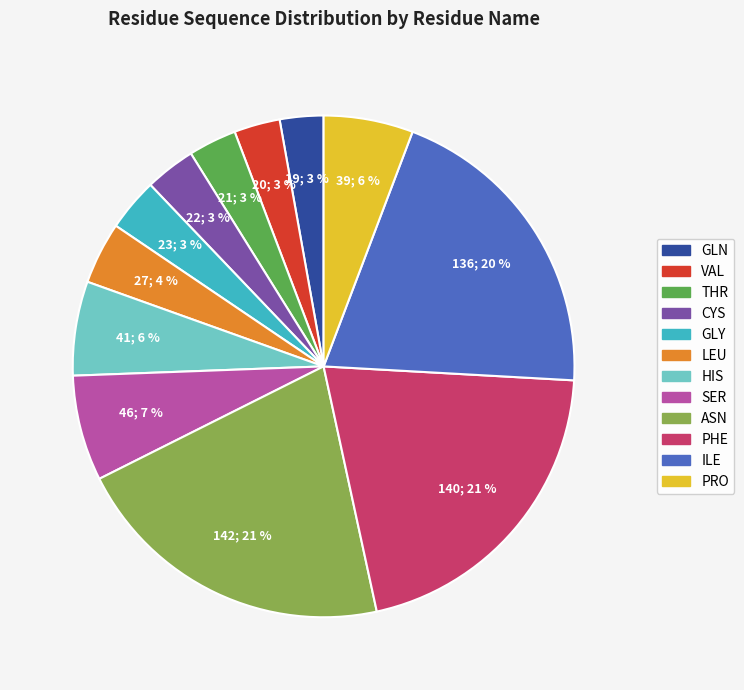

Count the number of slices in the pie.

12